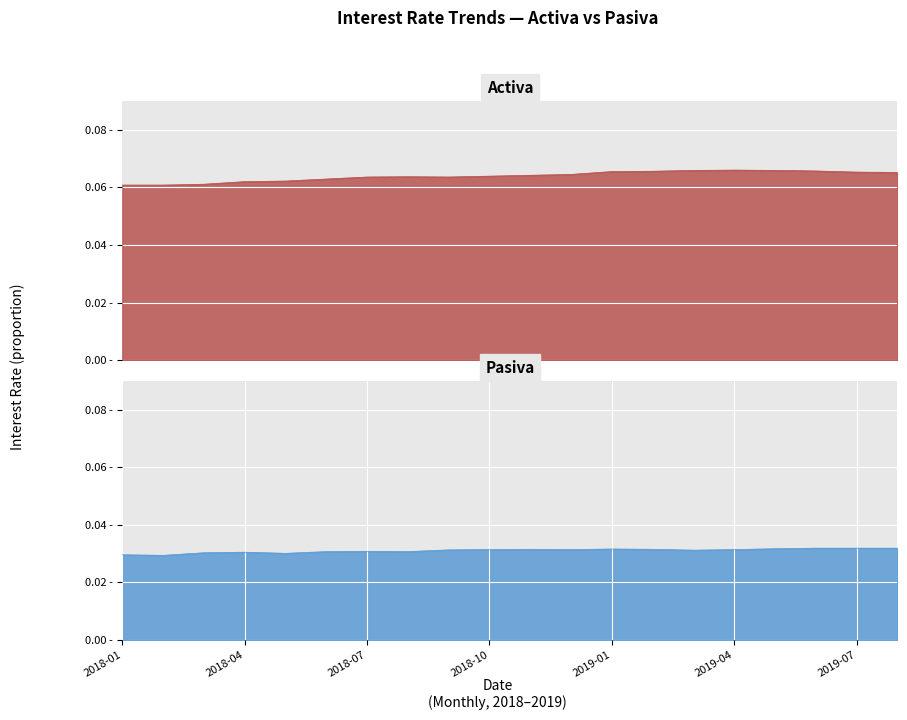

Between 4 and 15, which series saw the biggest shift?

Activa